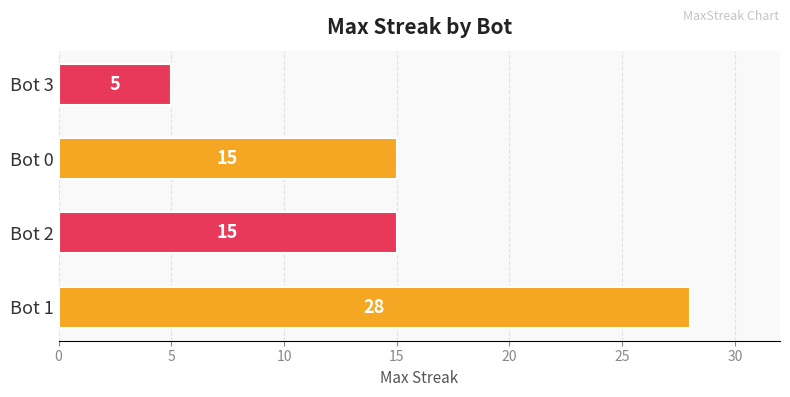

What is the difference between the second highest and minimum values?

10